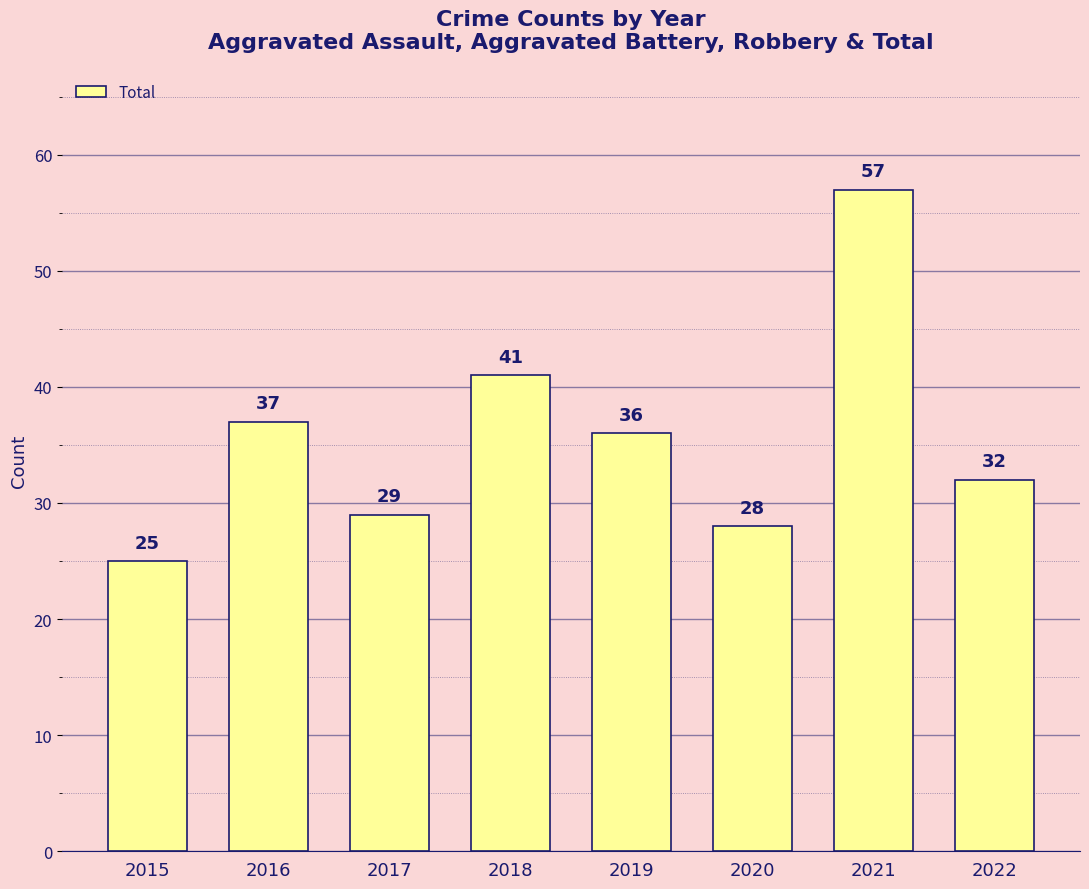

Which category has the highest value across all series?

2021